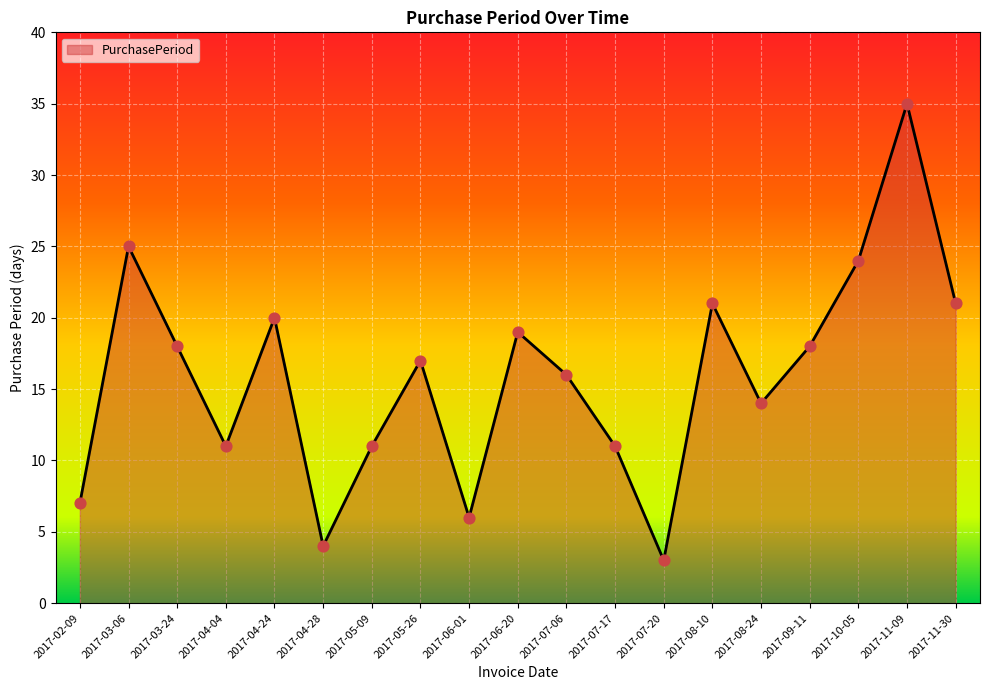

What is the change in value from 2017-04-04 to 2017-09-11?

+7